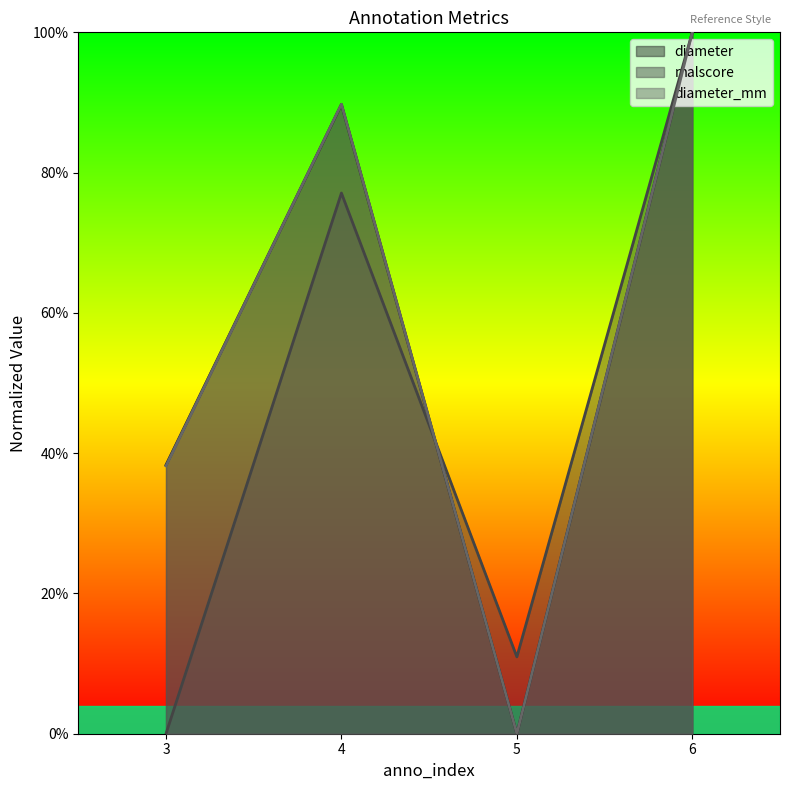

At which label is malscore closest to 0?

3